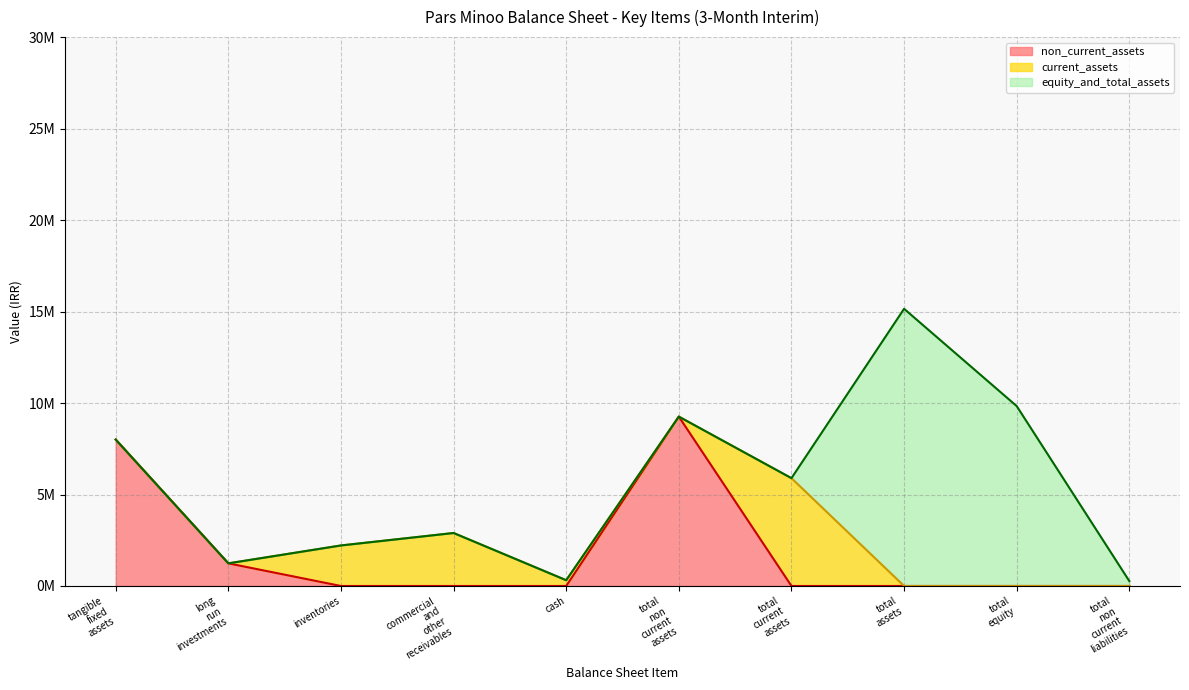

Reading left to right, what are all the values shown in this chart?

non_current_assets_line: 8002967	1237441	0	0	0	9257576	0	0	0	0
current_assets_line: 8002967	1237441	2215543	2896070	315503	9257576	5893118	0	0	0
total_line: 8002967	1237441	2215543	2896070	315503	9257576	5893118	15150694	9832437	267616